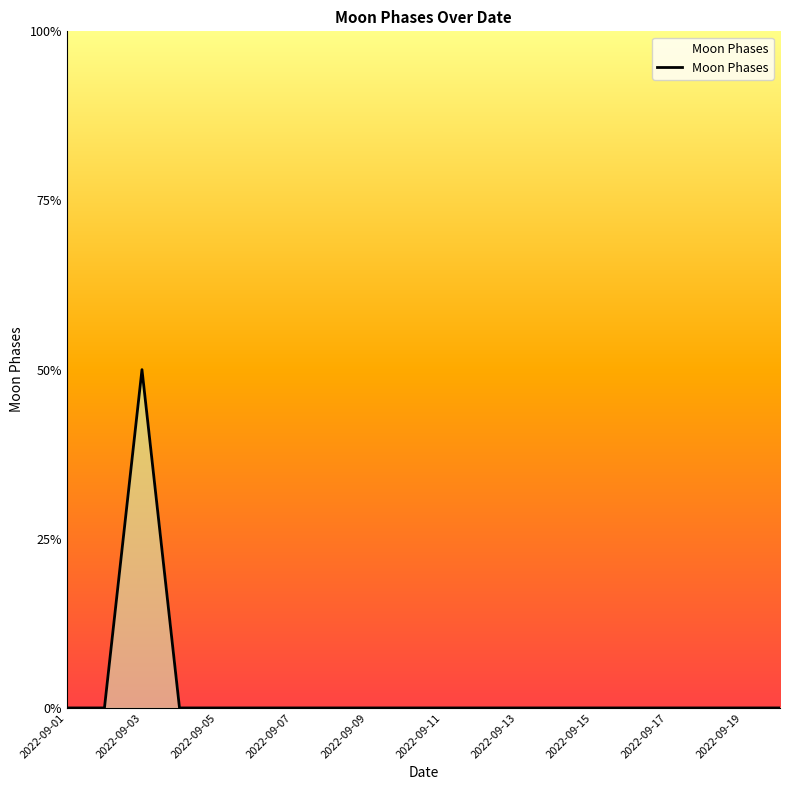

Is this an area chart (filled region under the line)?

Yes